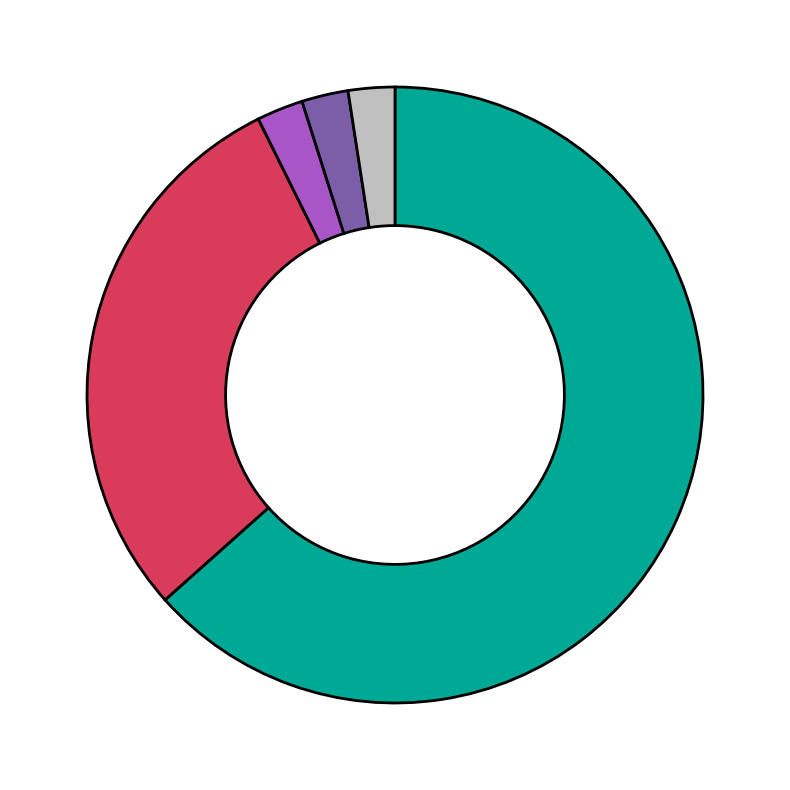

Is there a majority slice in this chart?

Yes